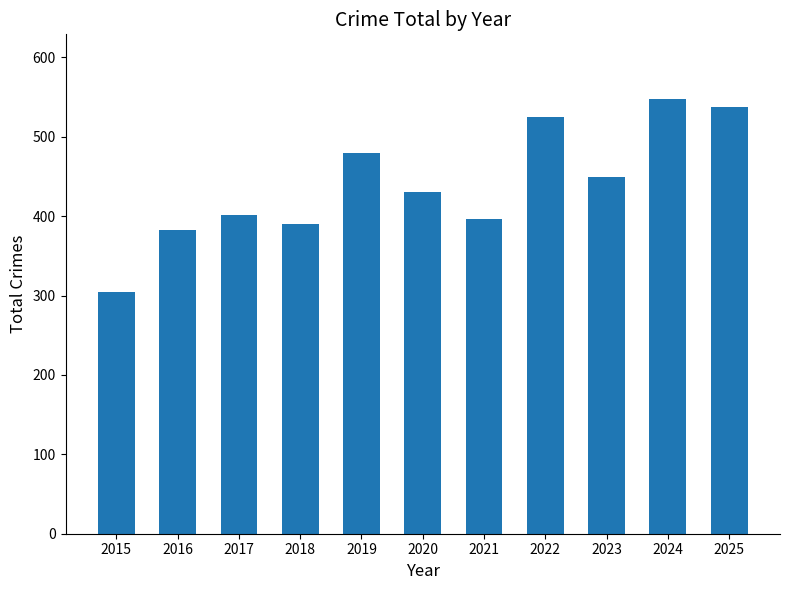

What is the ratio of the value at 2018 to the value at 2020?

0.9